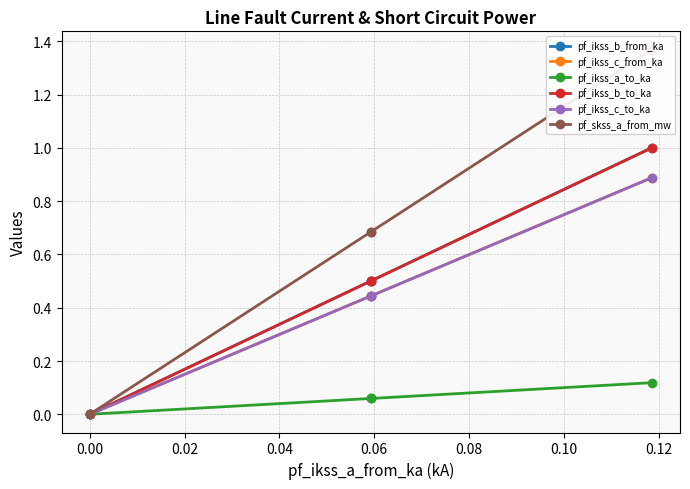

What is the difference between the maximum and minimum values in the pf_ikss_b_from_ka series?

1.0